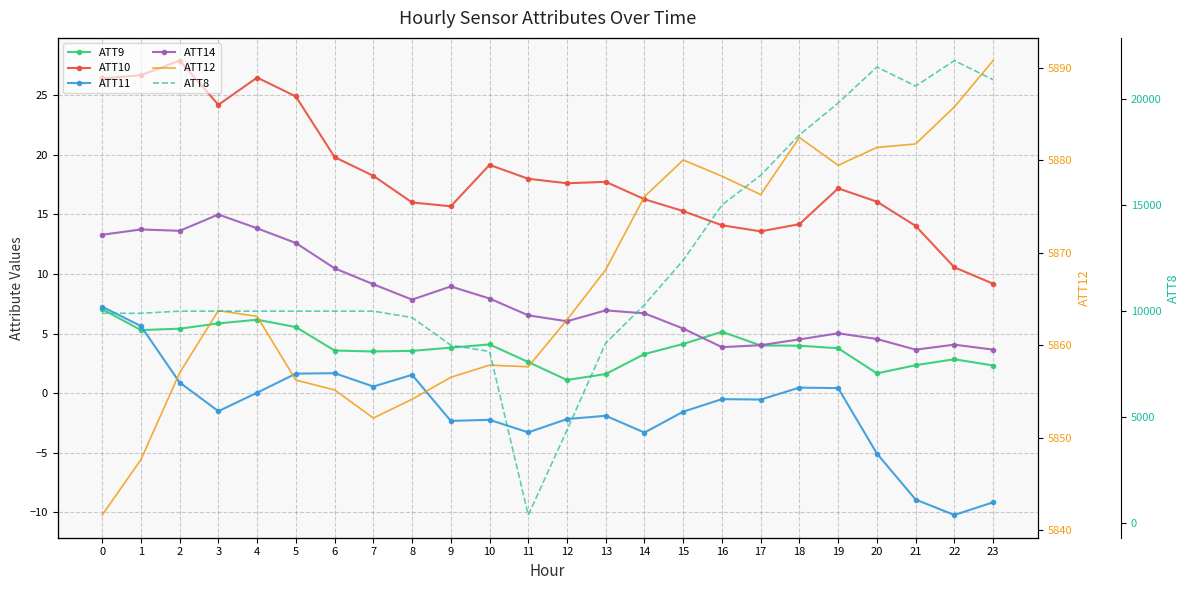

At which label is ATT12 closest to 5866?

13